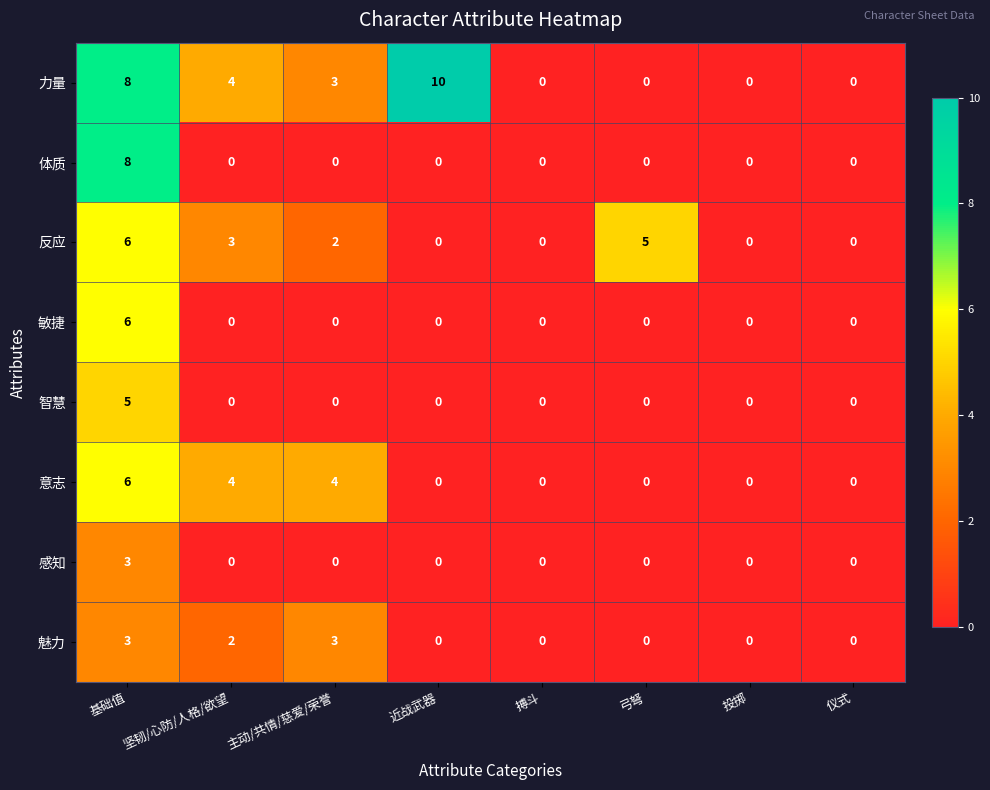

Which category has the highest value across all series?

近战武器